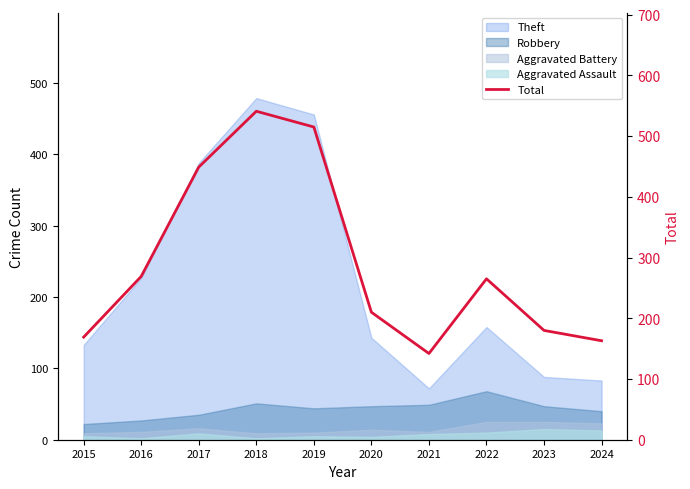

Where is the first local minimum?

2021